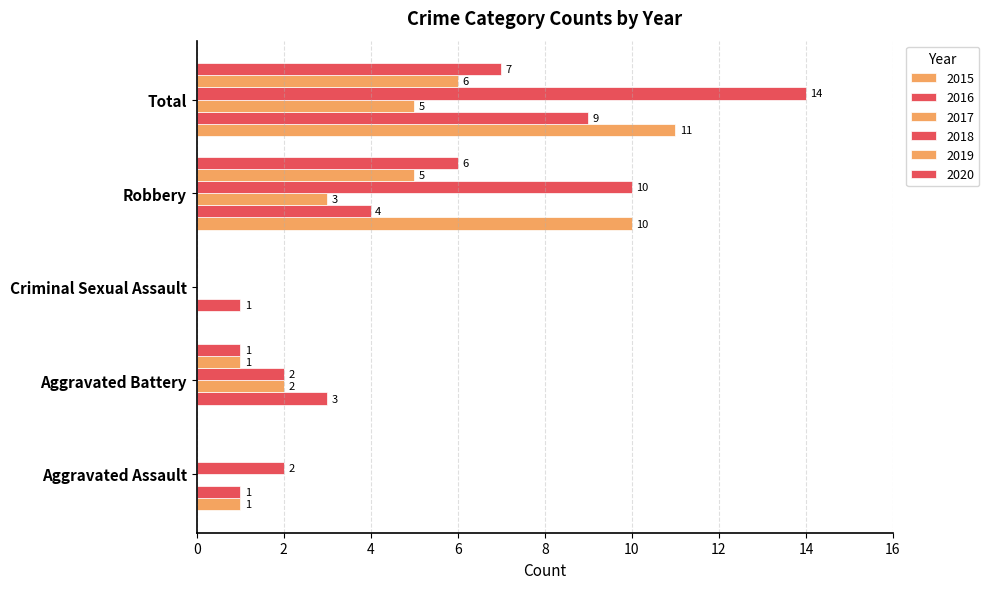

Which series has the widest spread of values?

2018